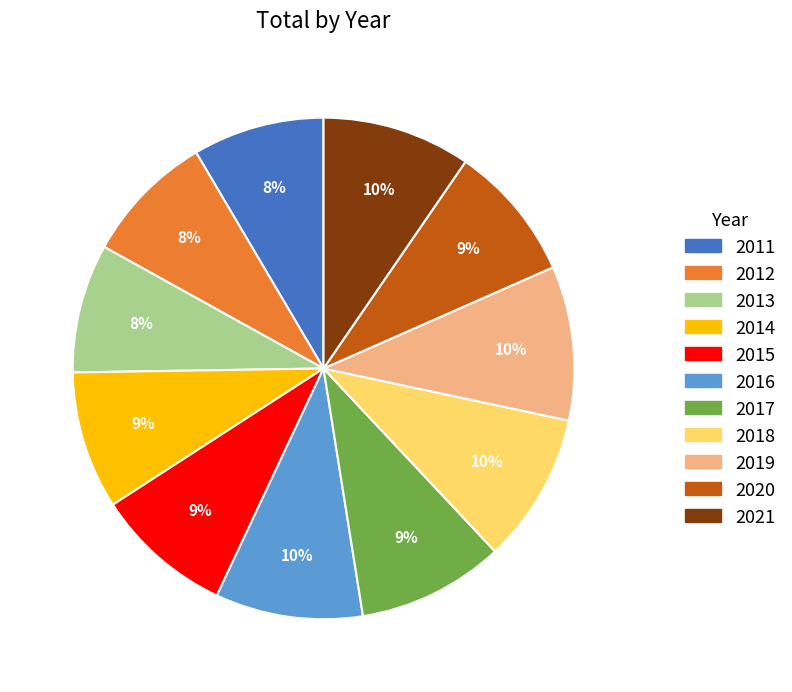

Count the number of slices in the pie.

11